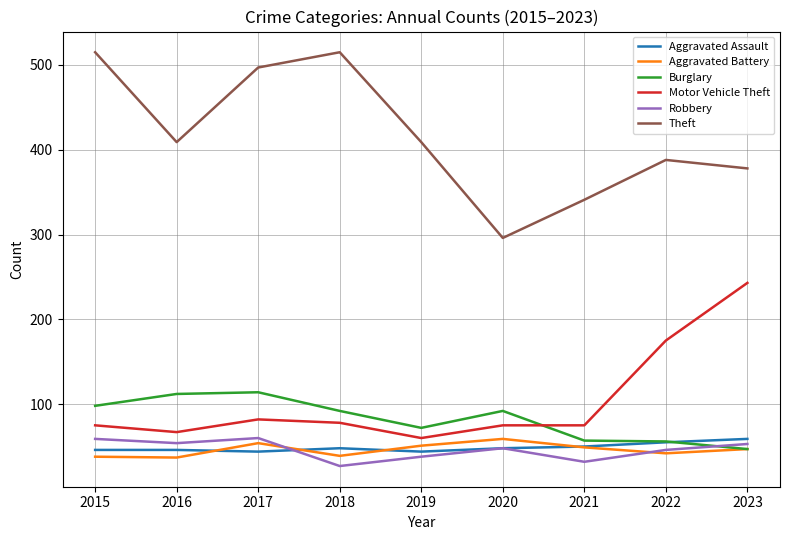

What is the difference between the highest and lowest values at 2020?

248